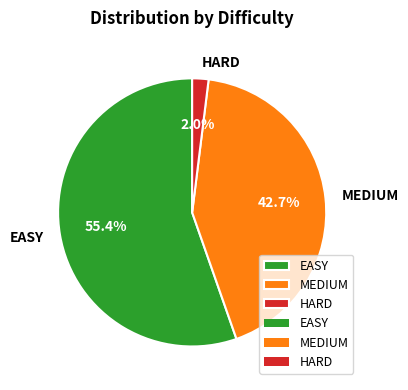

How much of the chart is everything except MEDIUM?

57.3%